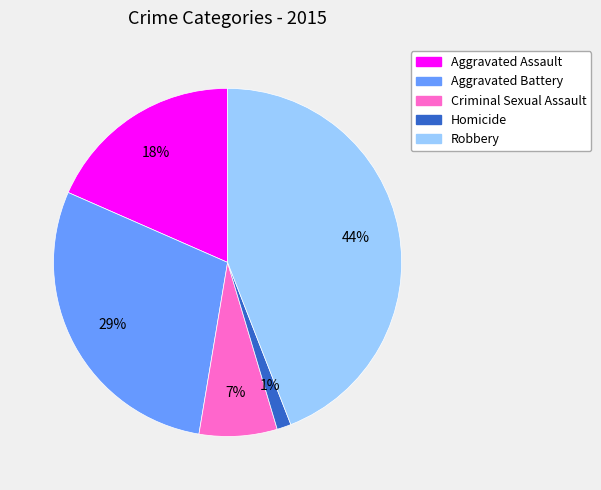

Does any single category account for the majority?

No